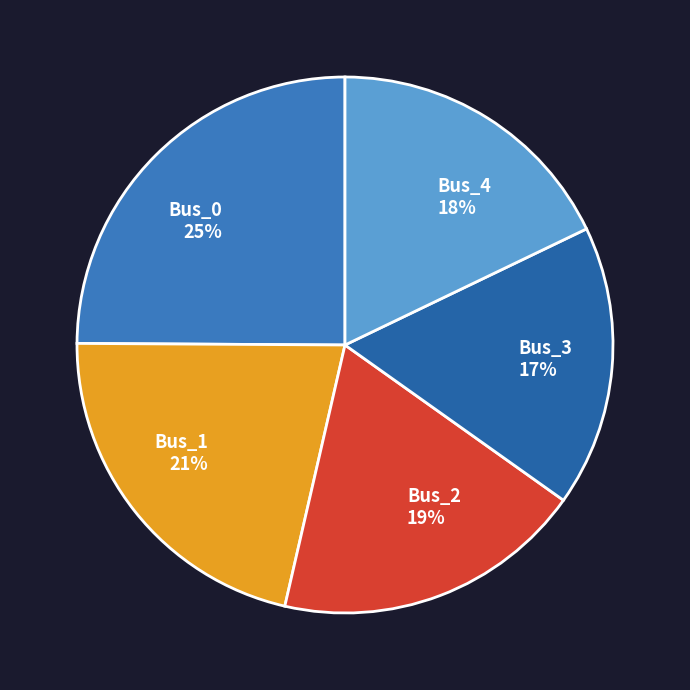

To the nearest percent, what is the difference between the largest and smallest slice percentages?

8%